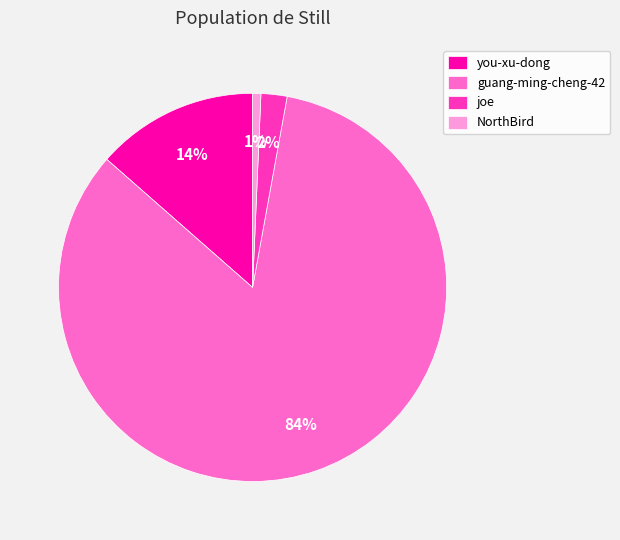

Do NorthBird and you-xu-dong together represent more than half of the pie?

No